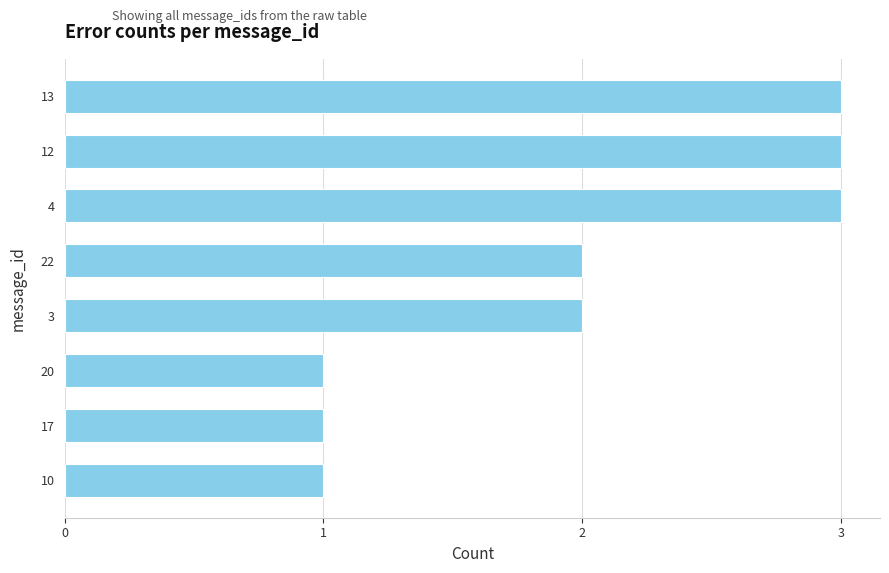

What is the change in value from 10 to 3?

+1